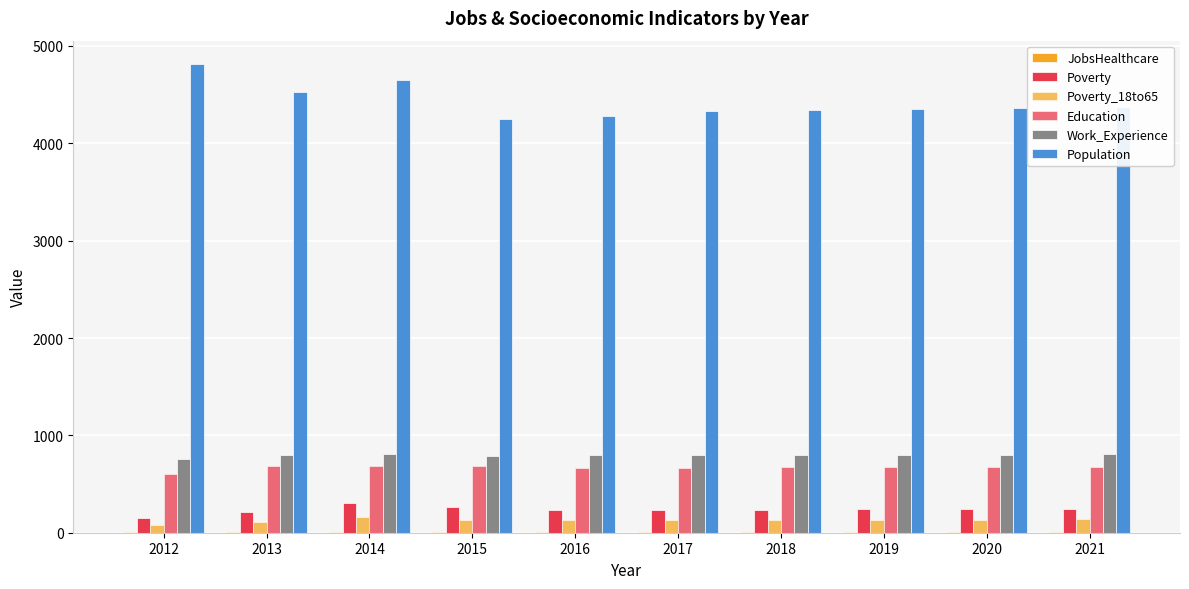

Are the bars grouped side by side (vs. stacked)?

Yes